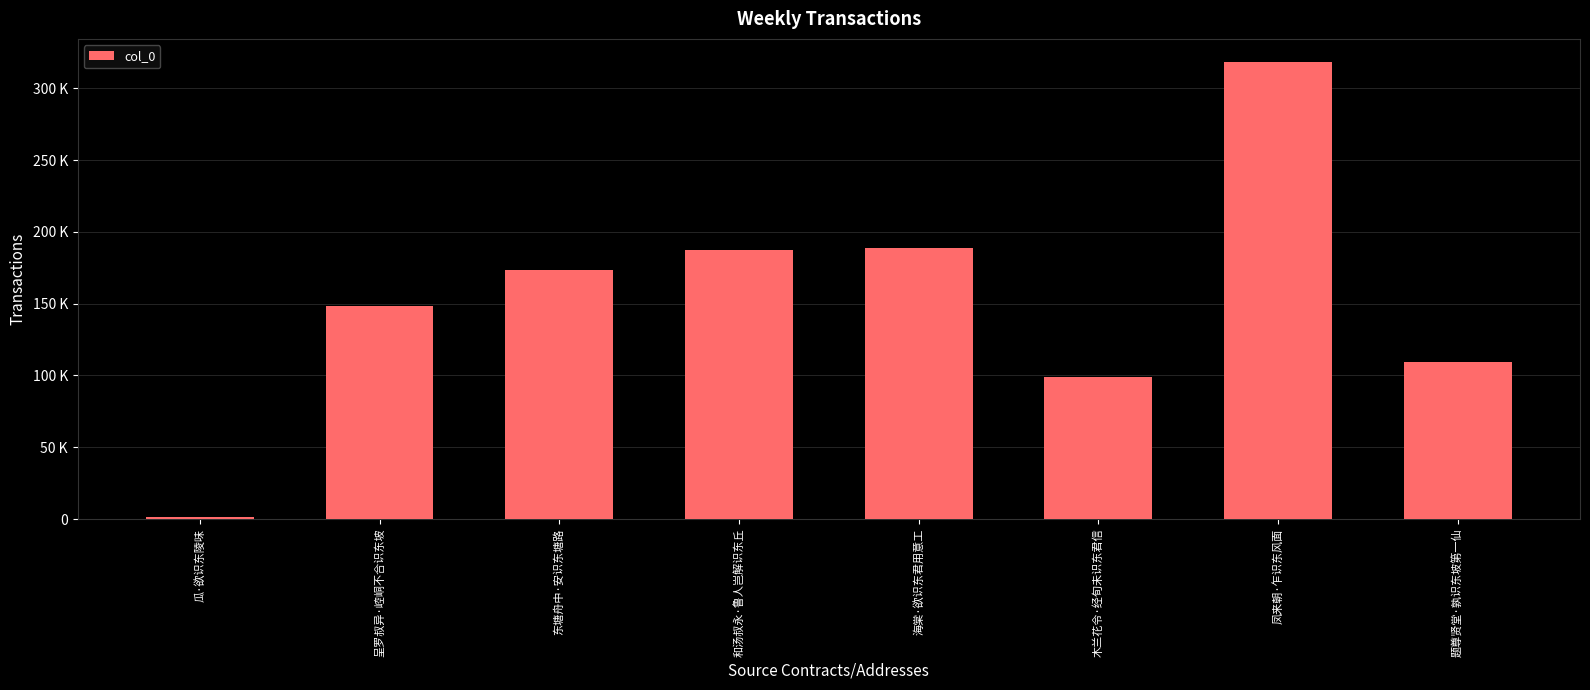

What position from the left is 和汤叔永·鲁人岂解识东丘?

4